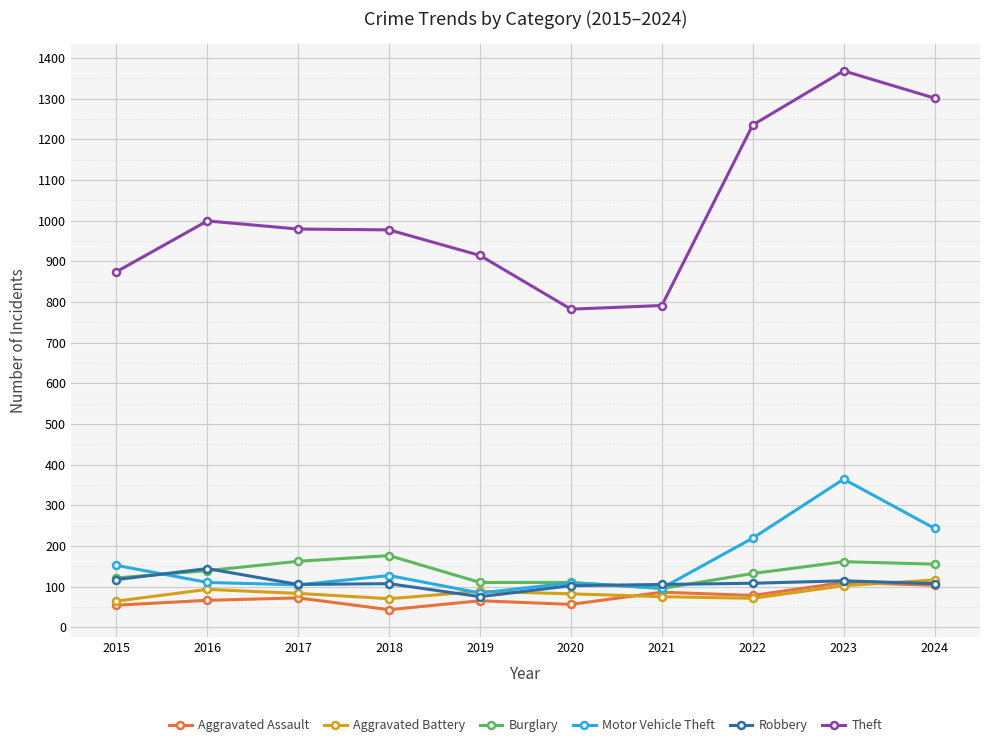

Is the value of Motor Vehicle Theft at 2024 greater than the value of Burglary at 2024?

Yes